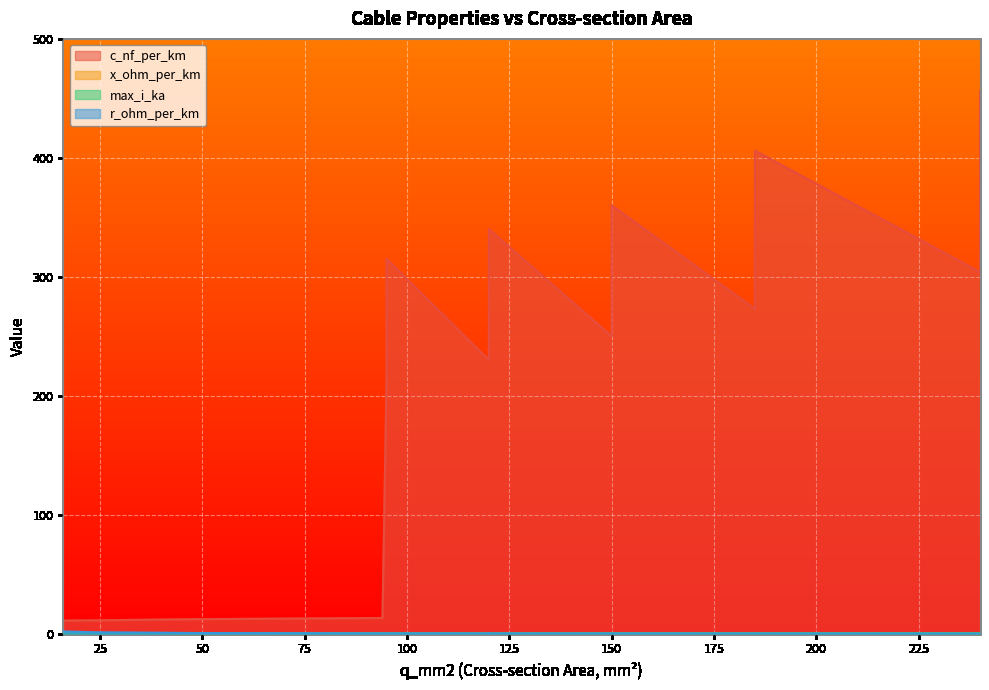

What is the difference between the maximum and minimum values in the x_ohm_per_km series?

0.3